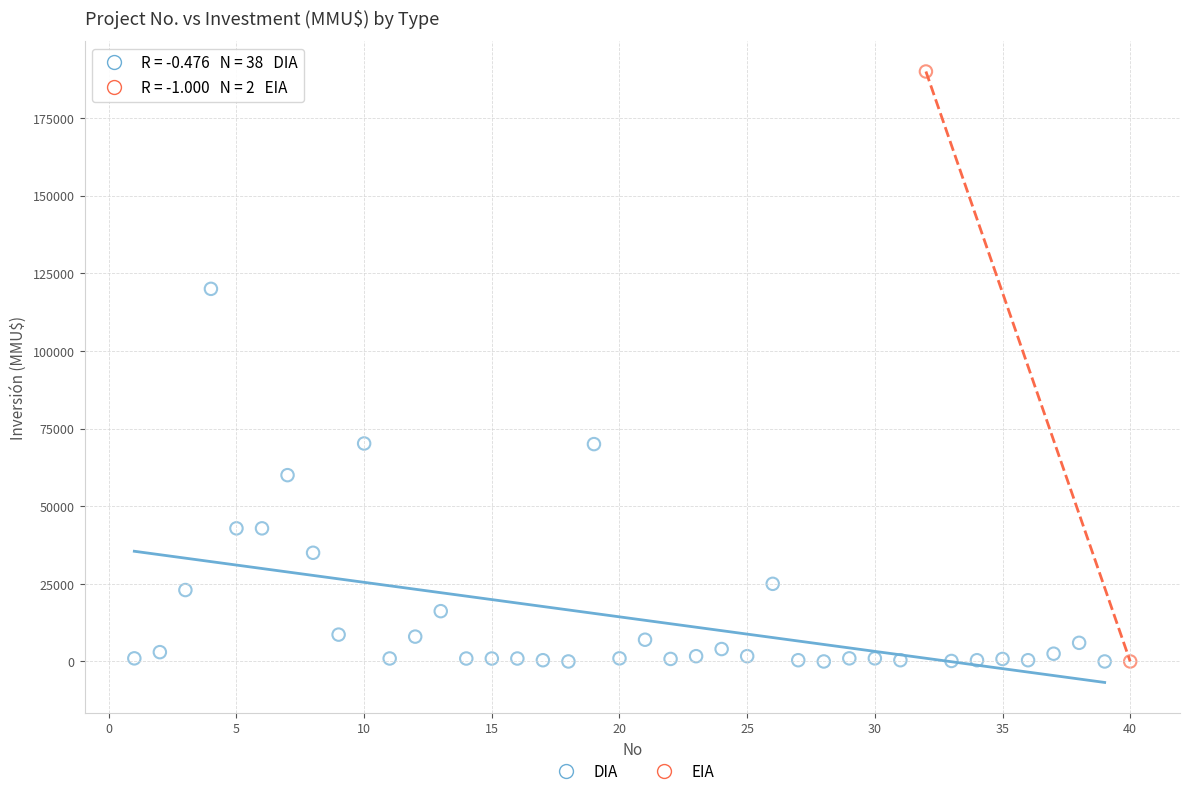

What are all the series names shown in the legend?

DIA, EIA